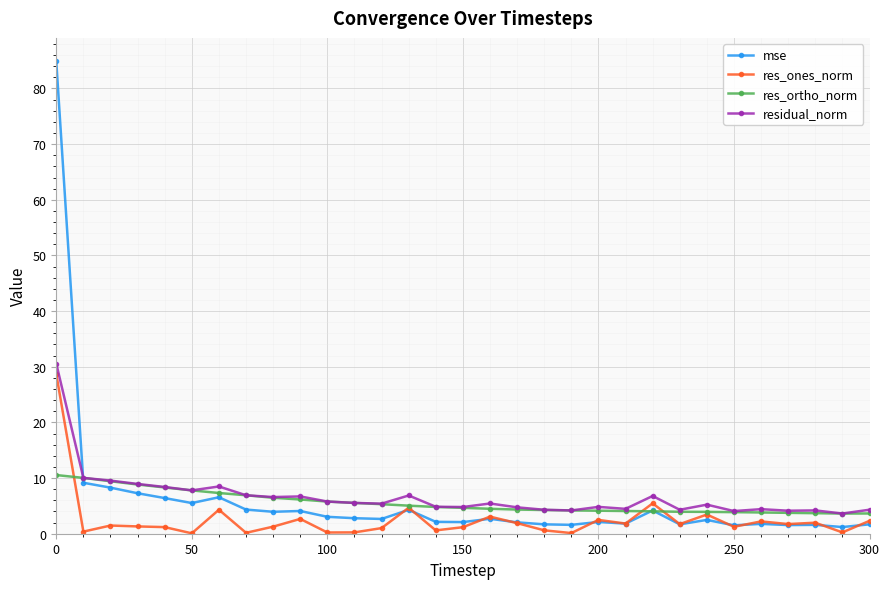

Count the number of categories in the chart.

31